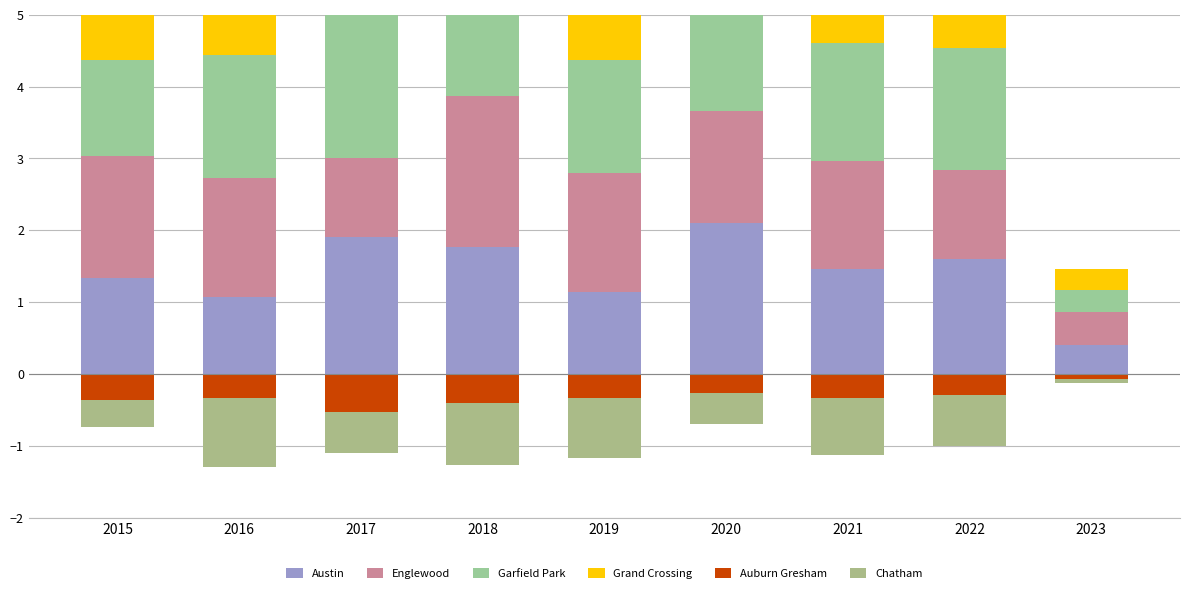

Is the value of Austin at 2021 greater than the value of Englewood at 2021?

No